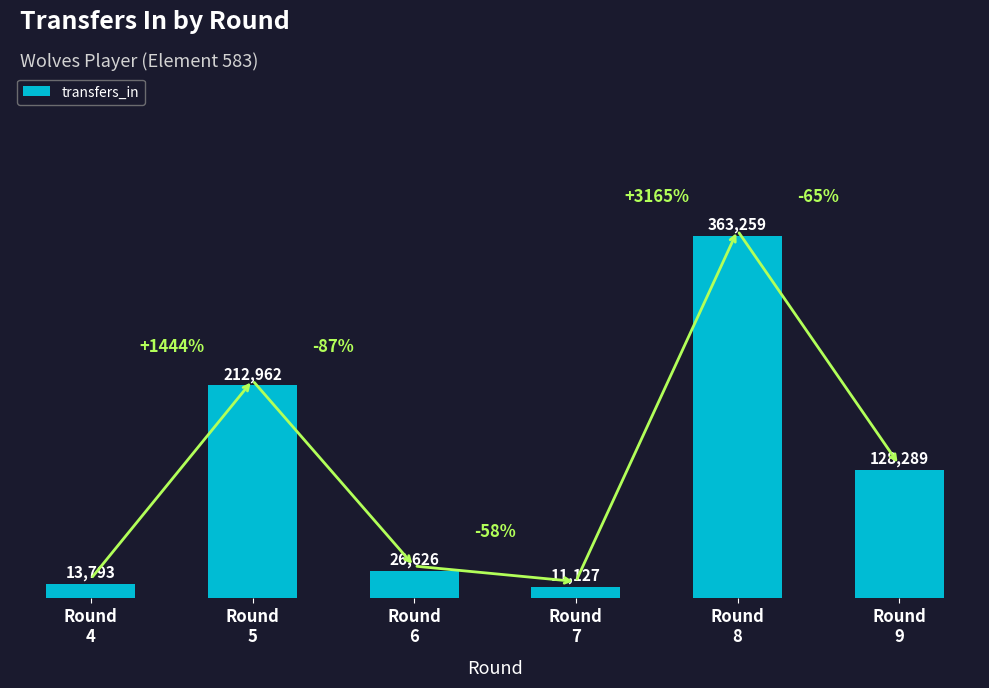

Reading right to left, what are all the values shown in this chart?

Round
9=128289	Round
8=363259	Round
7=11127	Round
6=26626	Round
5=212962	Round
4=13793